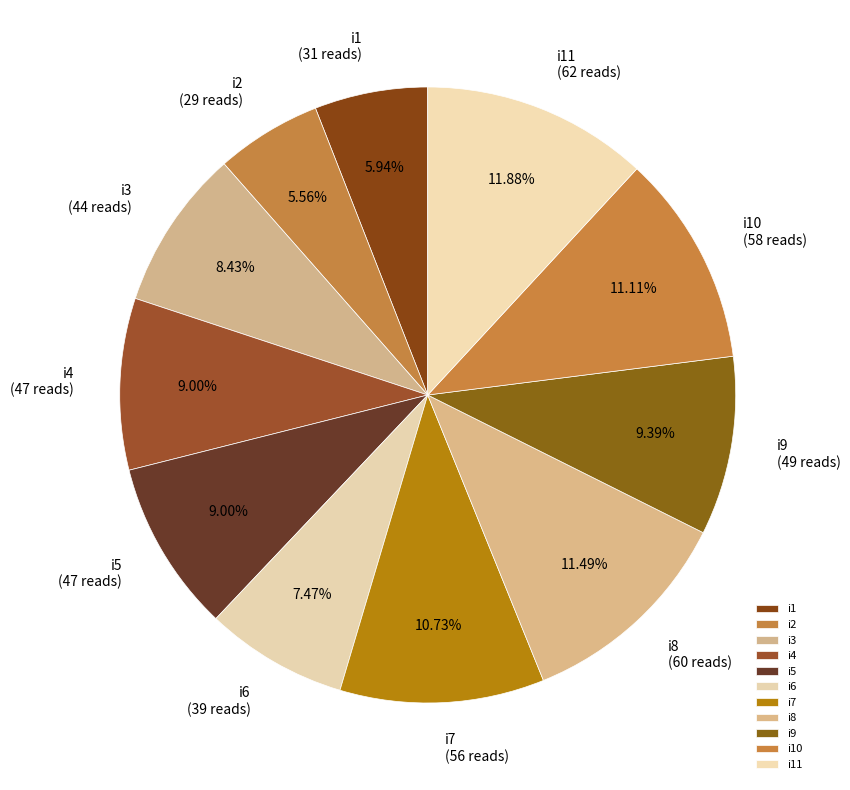

Is there any slice that represents more than half of the pie?

No